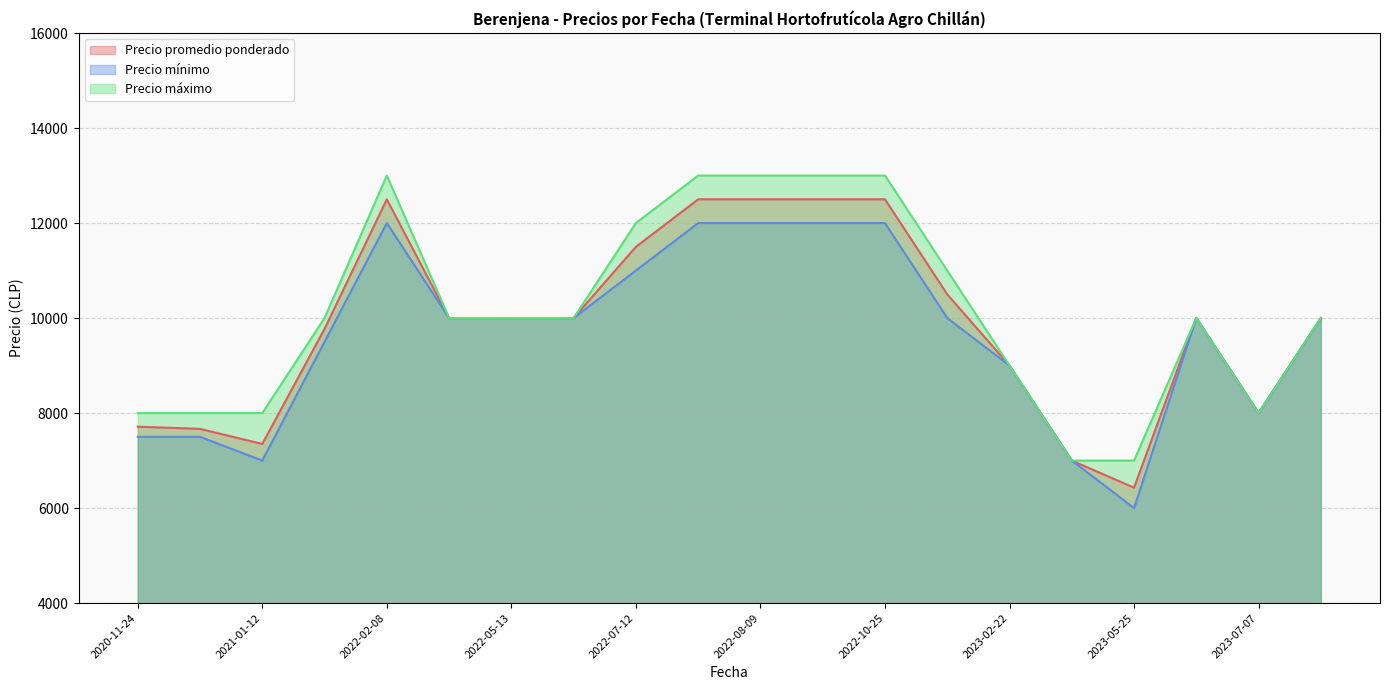

List the labels in order of Precio mínimo value, smallest first.

2023-05-25, 2021-01-12, 2023-05-24, 2020-11-24, 2020-11-25, 2023-07-07, 2023-02-22, 2021-01-20, 2022-05-18, 2022-11-10, 2023-06-05, 2022-05-09, 2022-05-13, 2023-10-12, 2022-07-12, 2022-07-19, 2022-10-04, 2022-10-25, 2022-08-09, 2022-02-08